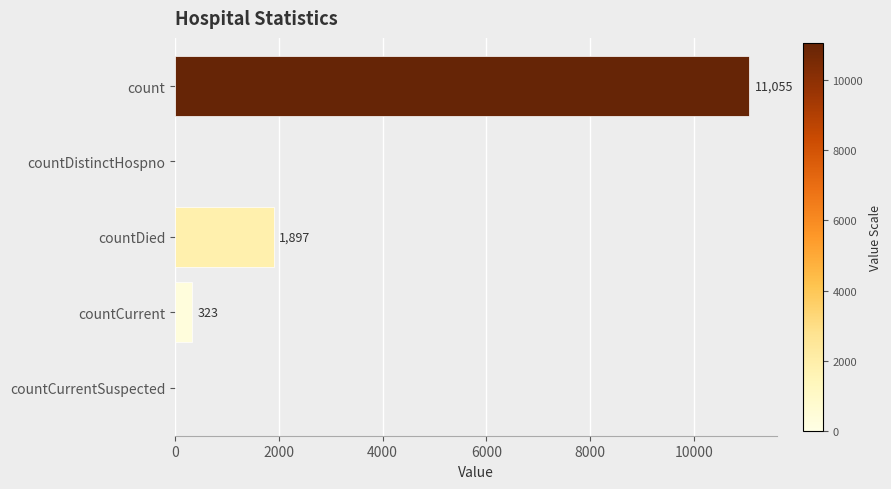

True or false: the data shows 3341 at count.

False